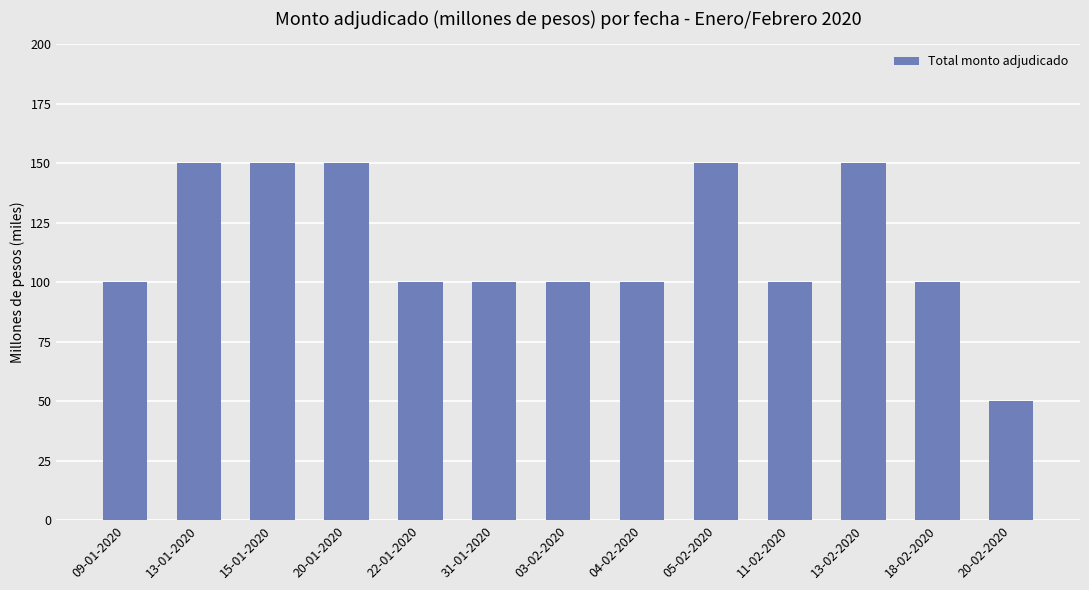

Rank the categories by value from lowest to highest.

20-02-2020, 09-01-2020, 22-01-2020, 31-01-2020, 03-02-2020, 04-02-2020, 11-02-2020, 18-02-2020, 13-01-2020, 15-01-2020, 20-01-2020, 05-02-2020, 13-02-2020